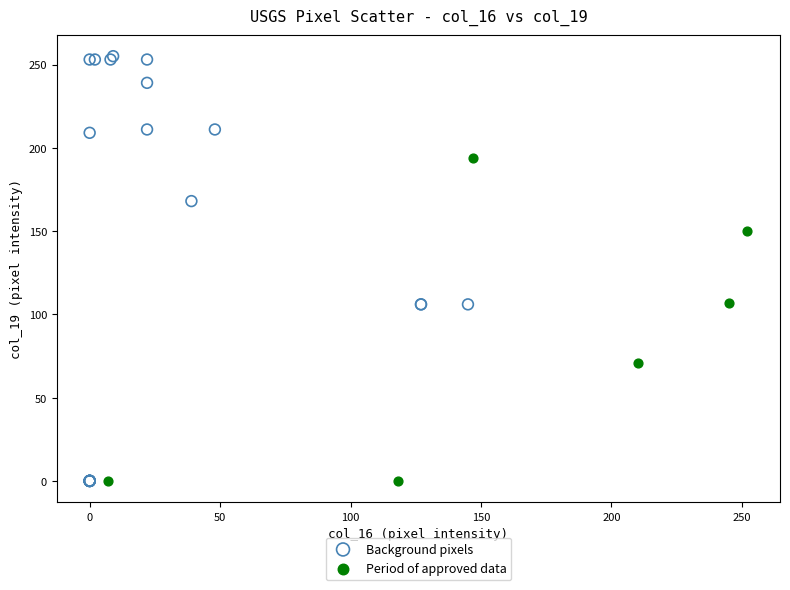

Which series contains the highest Y value?

Background pixels